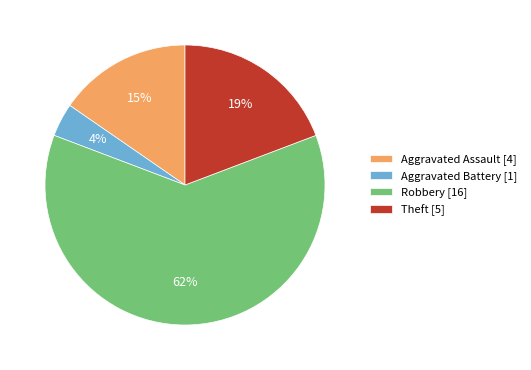

Does Aggravated Assault represent more than half of the total?

No